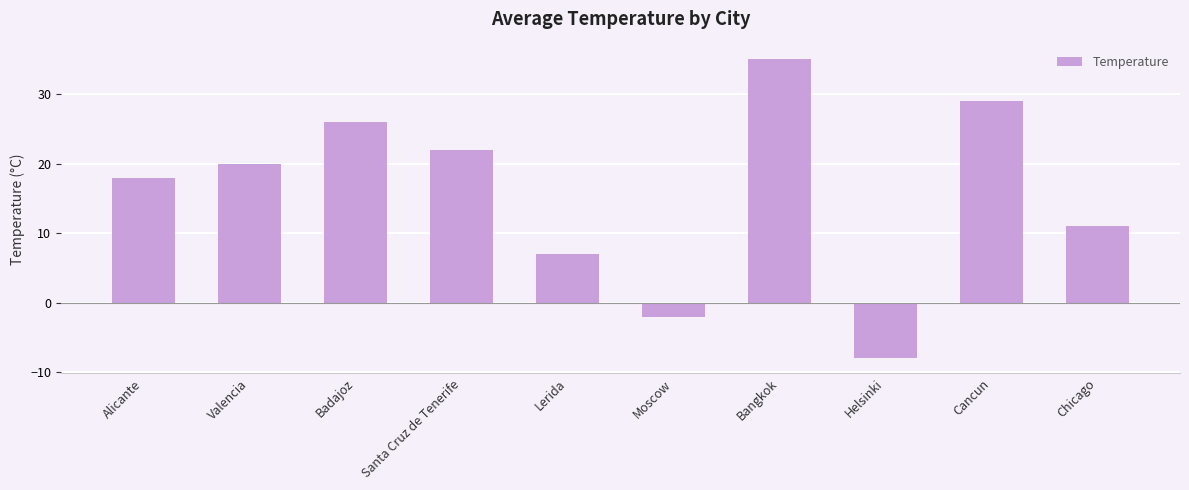

True or false: the data shows -2 at Helsinki.

False